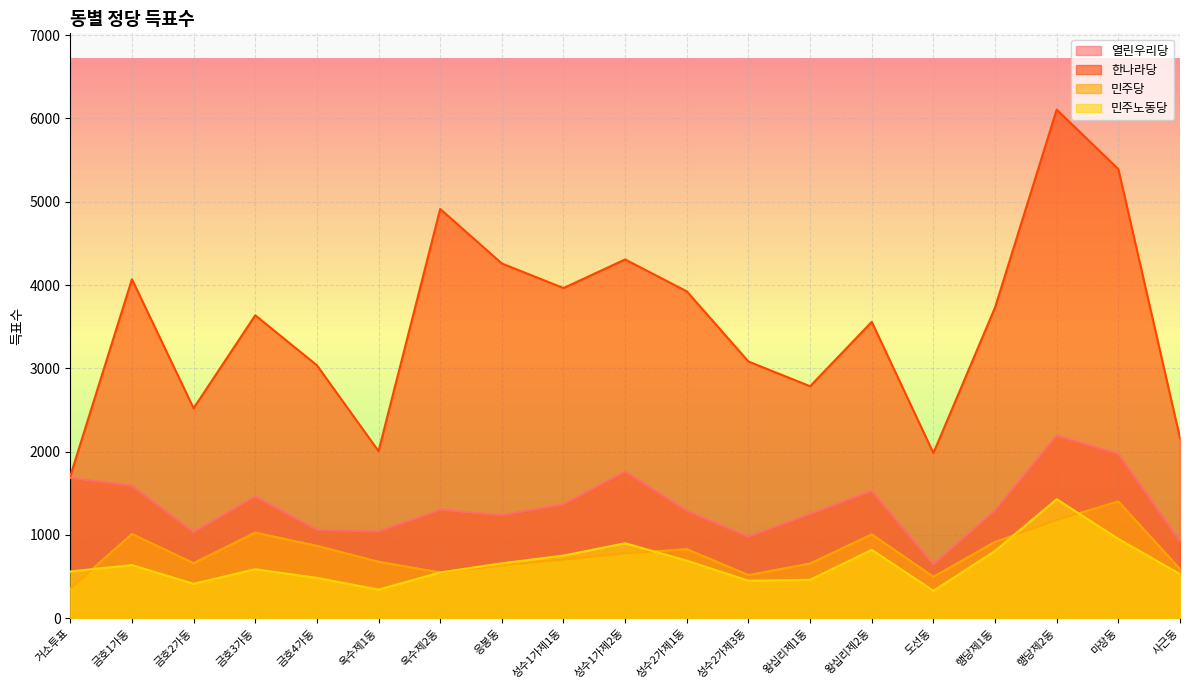

Which category has the highest value in the 민주당 series?

마장동